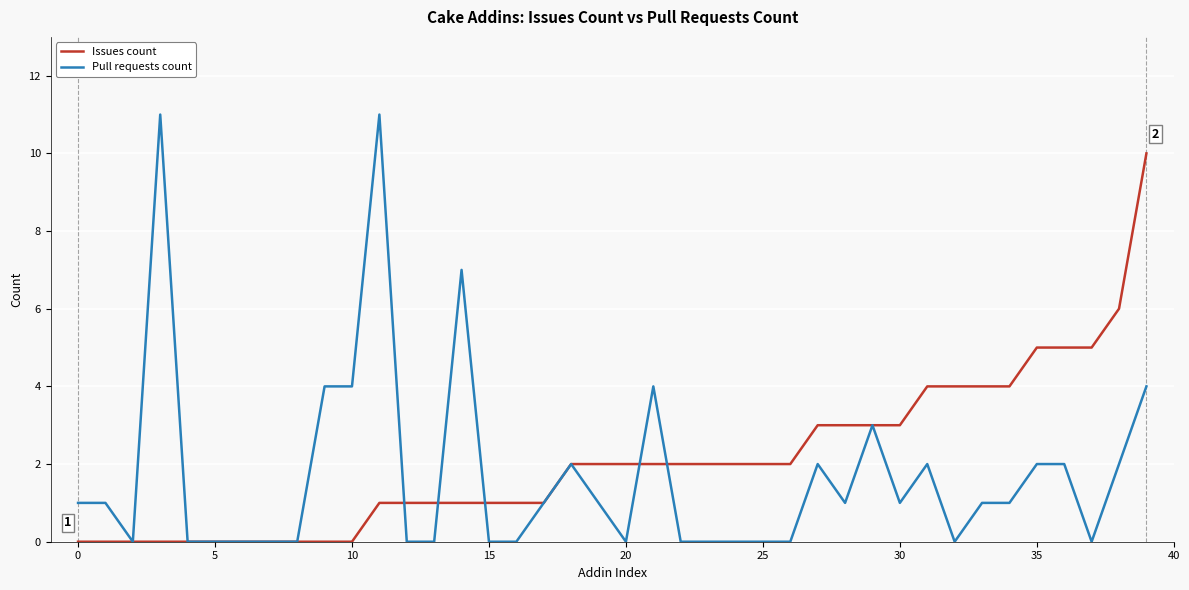

How many lines are shown in the chart?

2